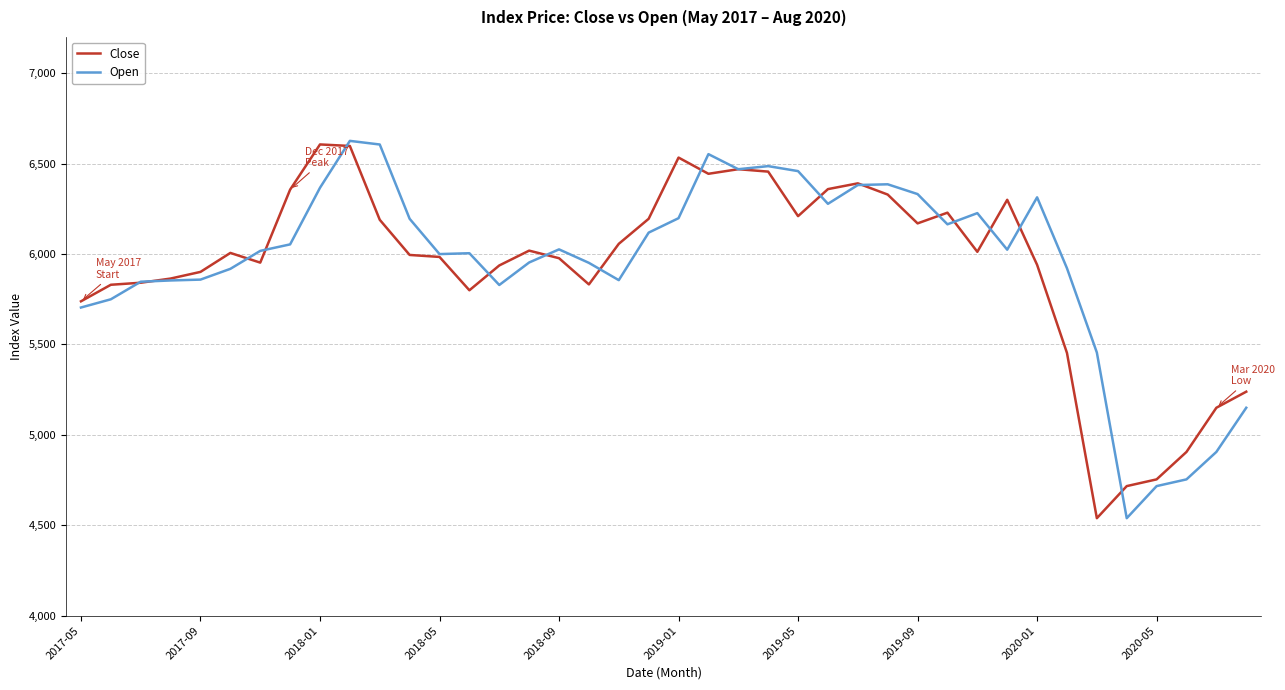

True or false: Open and Close cross at least once.

True